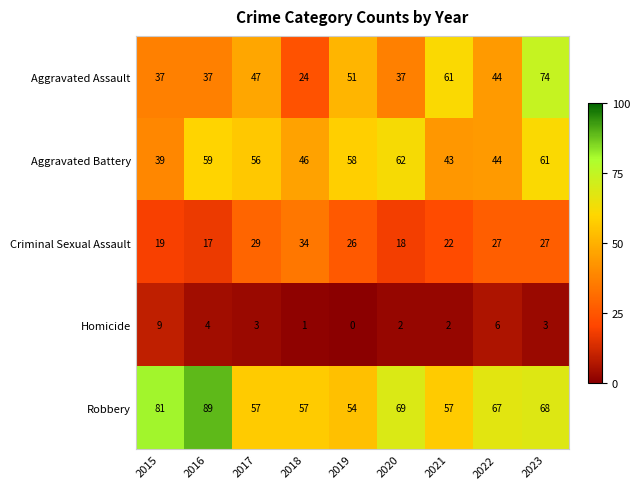

Is it true that Aggravated Assault equals 51 at 2019?

True